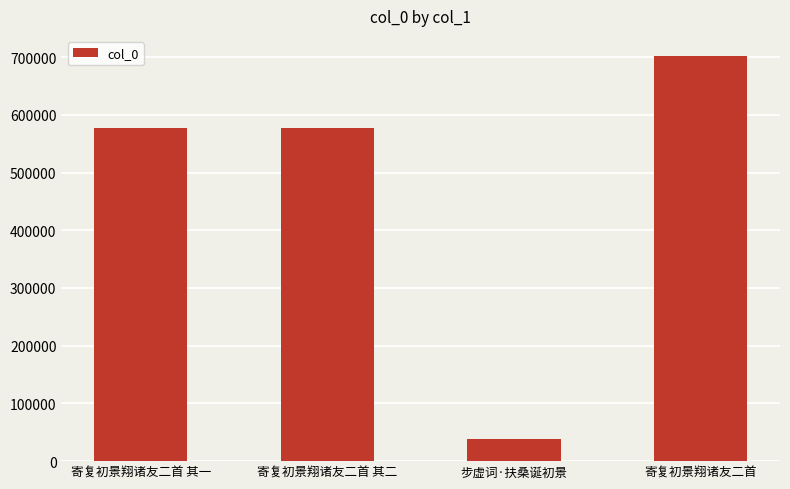

Read the value at 寄复初景翔诸友二首 其二.

576550